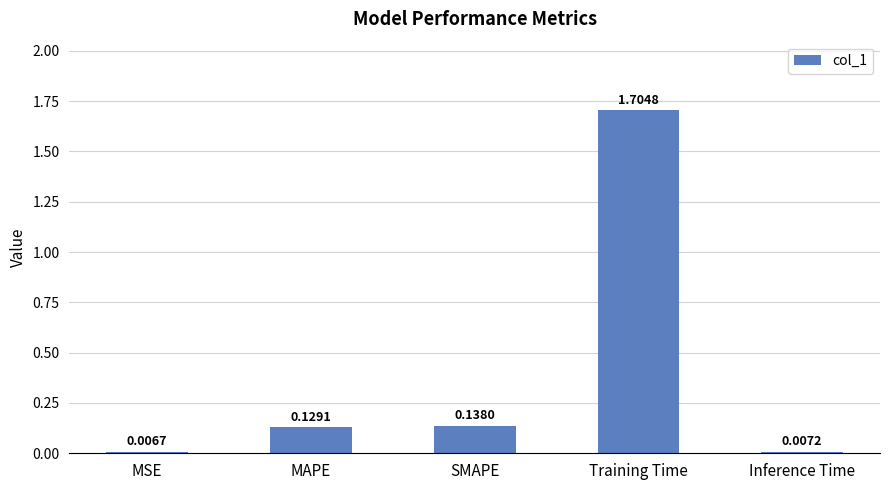

Where is the data nearest to the value 0?

MSE